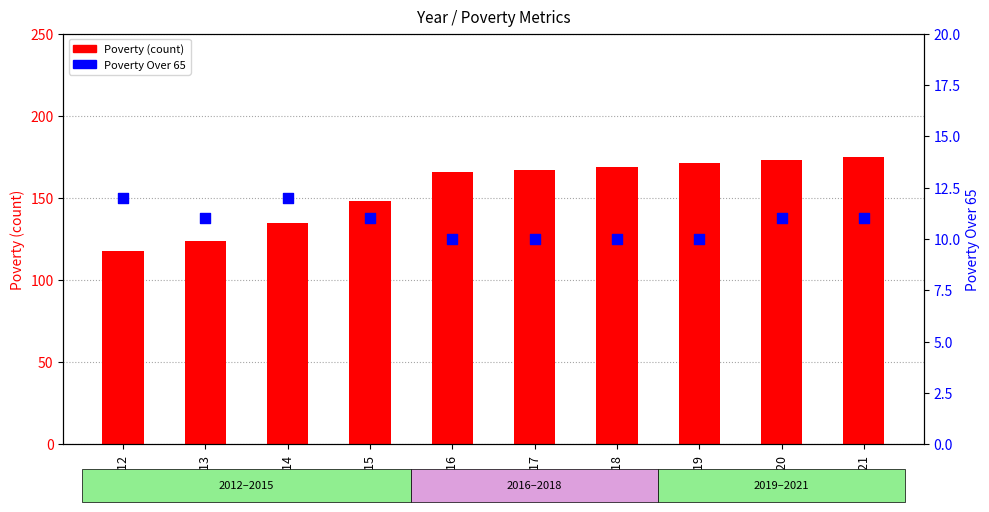

At which category is the sum across all series the highest?

2021